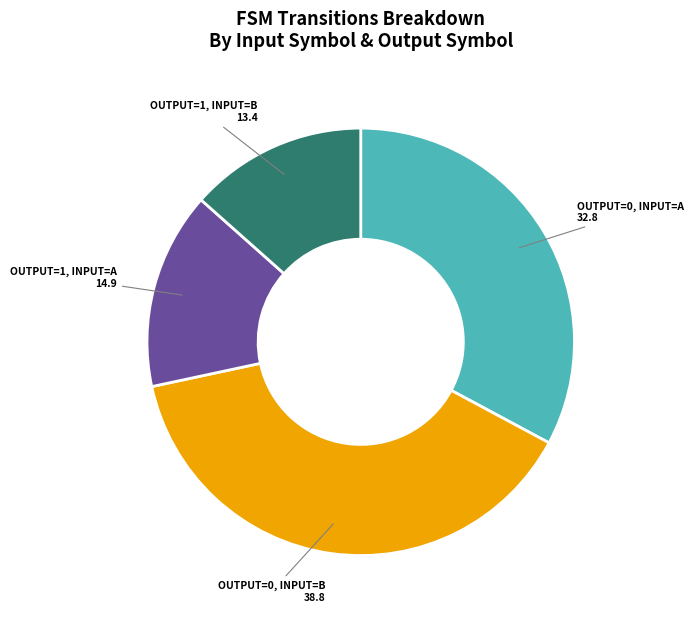

Is there a majority slice in this chart?

No